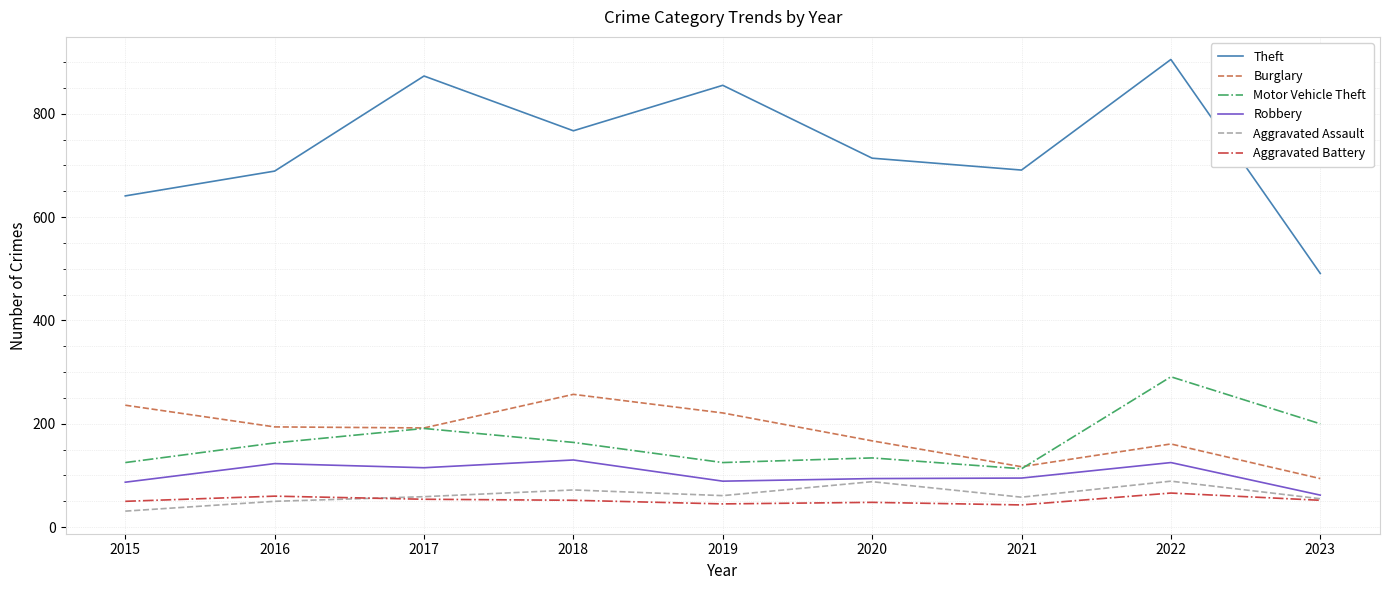

True or false: Burglary and Aggravated Assault intersect in this chart.

False